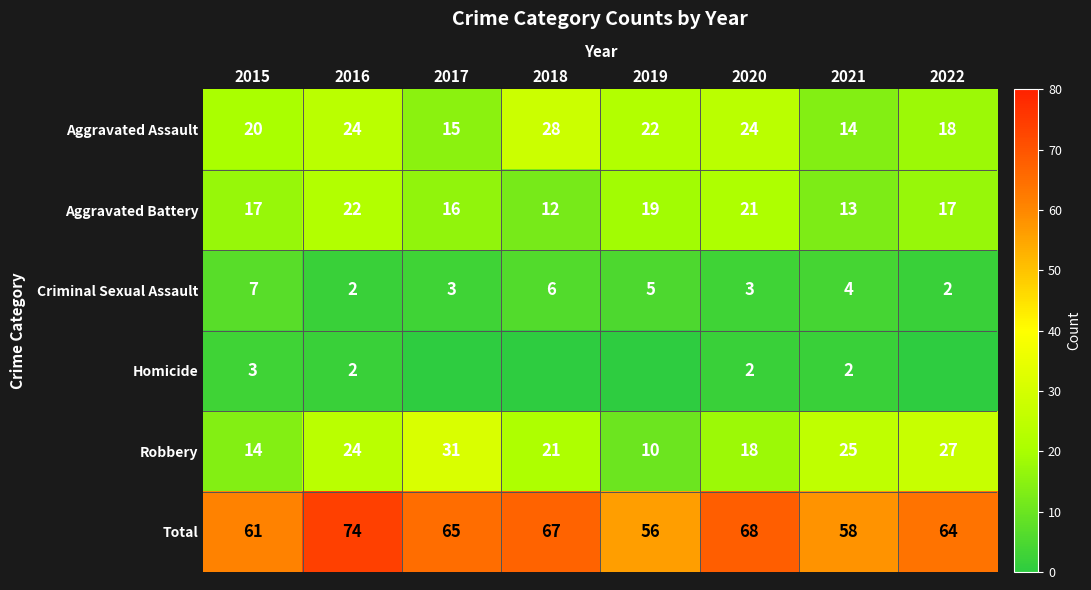

What is the difference between the highest and lowest values at 2016?

72